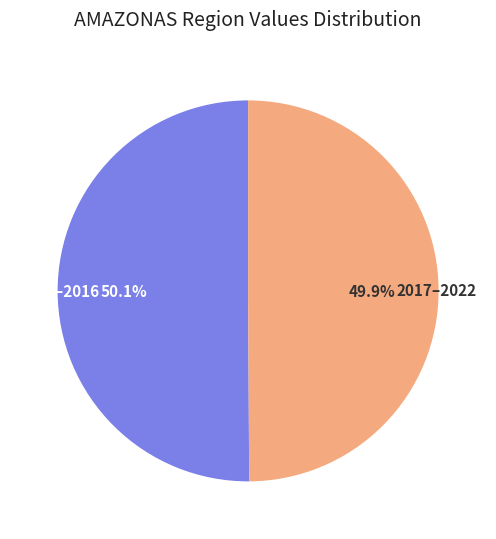

What is the ratio of the value at 2017–2022 to the value at 2011–2016?

1.0